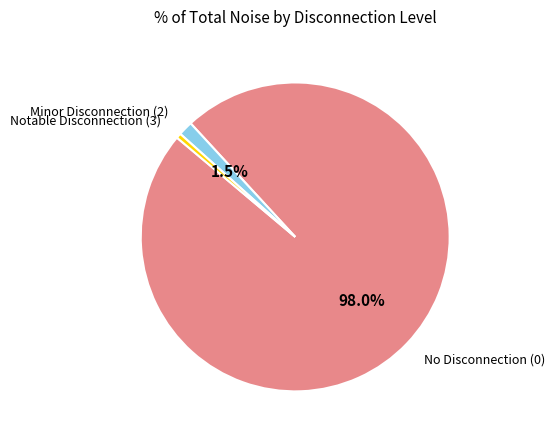

Is there a majority slice in this chart?

Yes